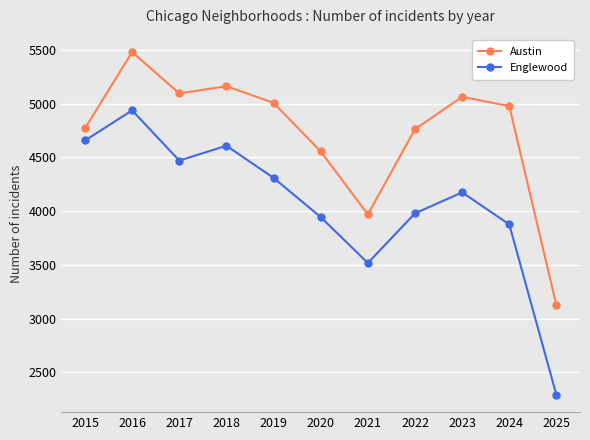

Between 2017 and 2024, which series saw the biggest shift?

Englewood